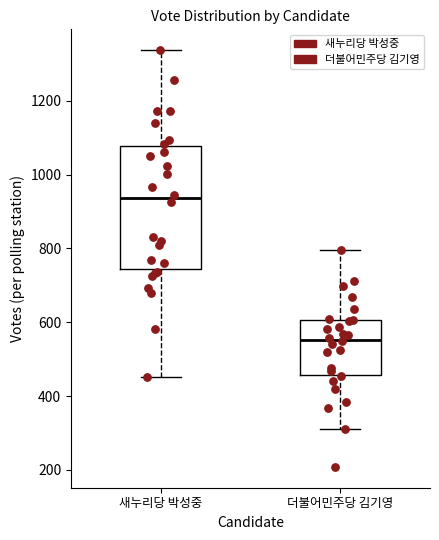

Reading left to right, read every box against the y-axis: the position of its median line, the range the box covers, and the ends of its whiskers. The values are not printed on the chart, so give them approximately, as read against the axis.

새누리당 박성중: median 940, box 740 to 1080, whiskers 460 to 1340
더불어민주당 김기영: median 560, box 460 to 600, whiskers 320 to 800